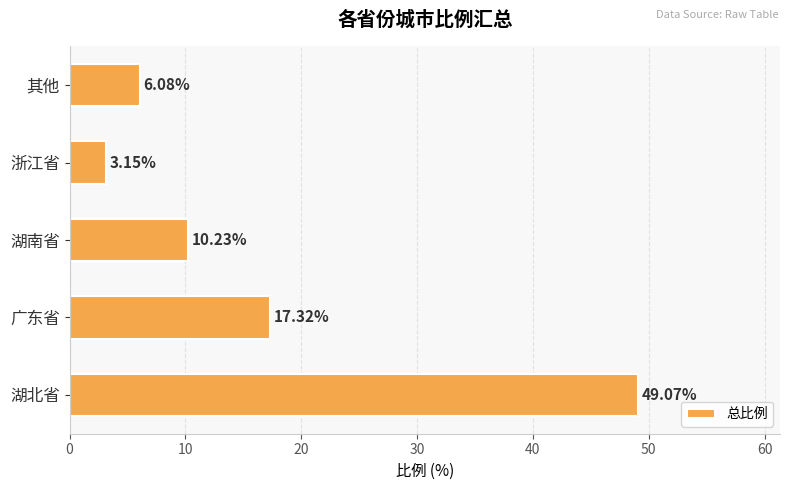

At which label is the value closest to 26?

广东省